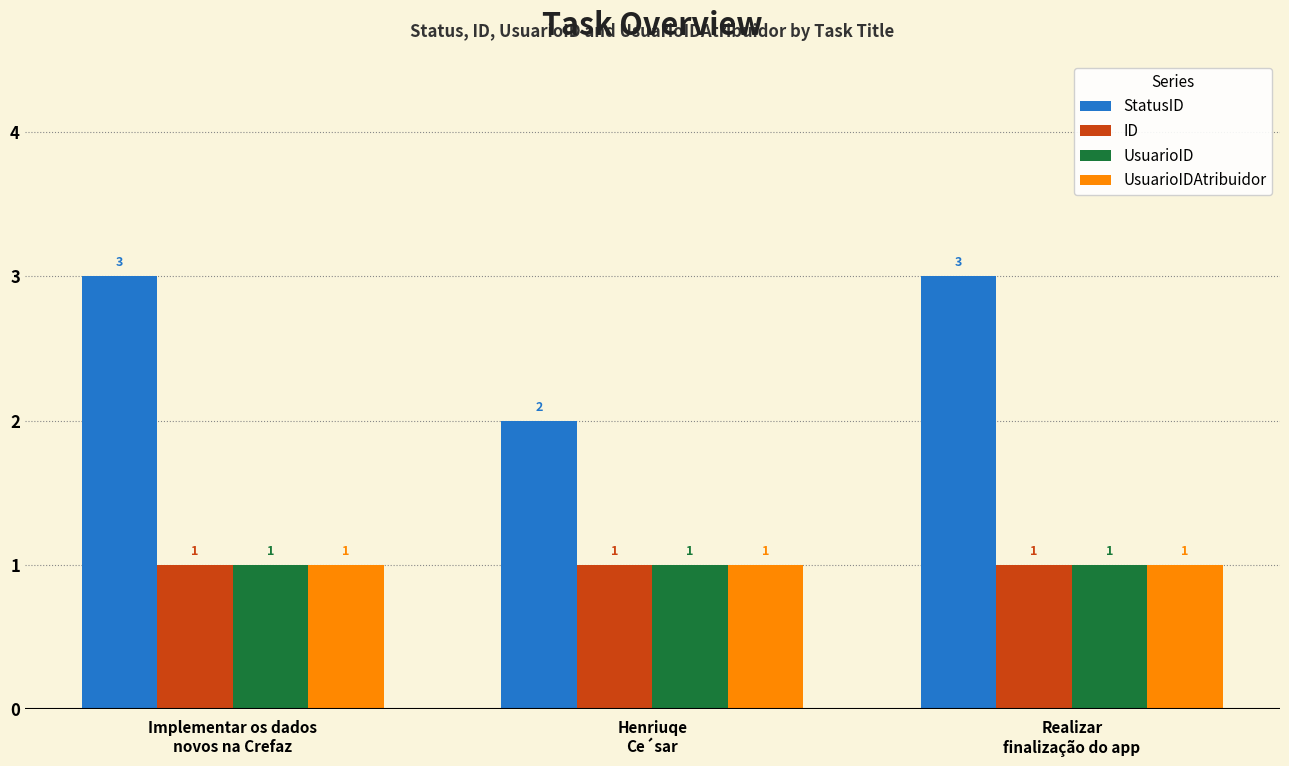

The UsuarioID series shows 1 at Implementar os dados
novos na Crefaz. True or false?

True